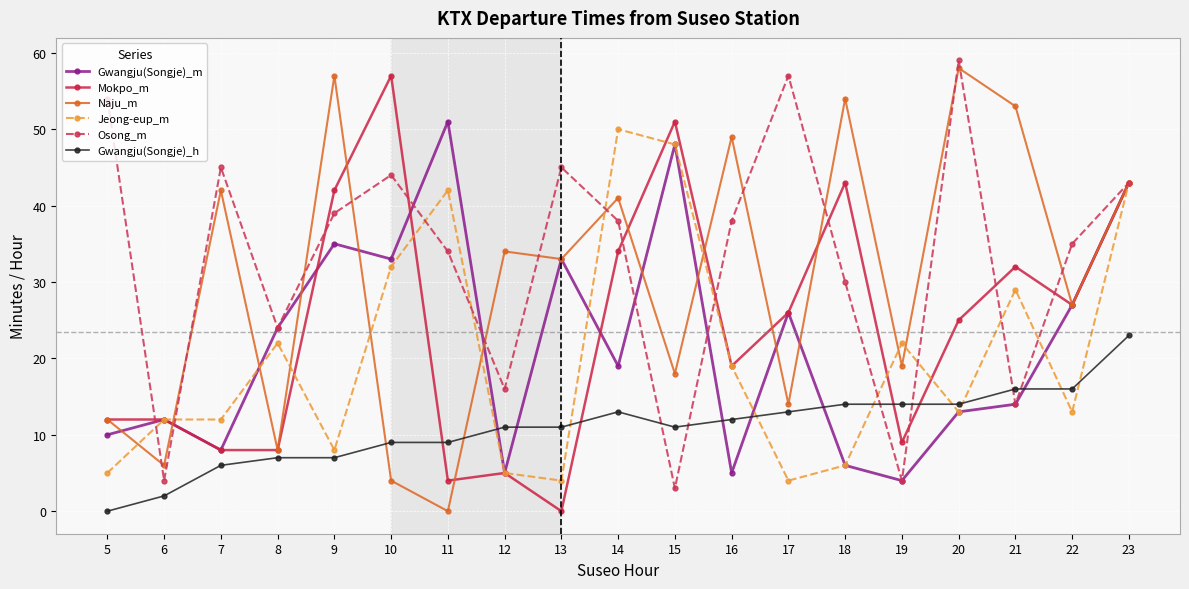

Is it true that Naju_m equals 54 at 18?

True